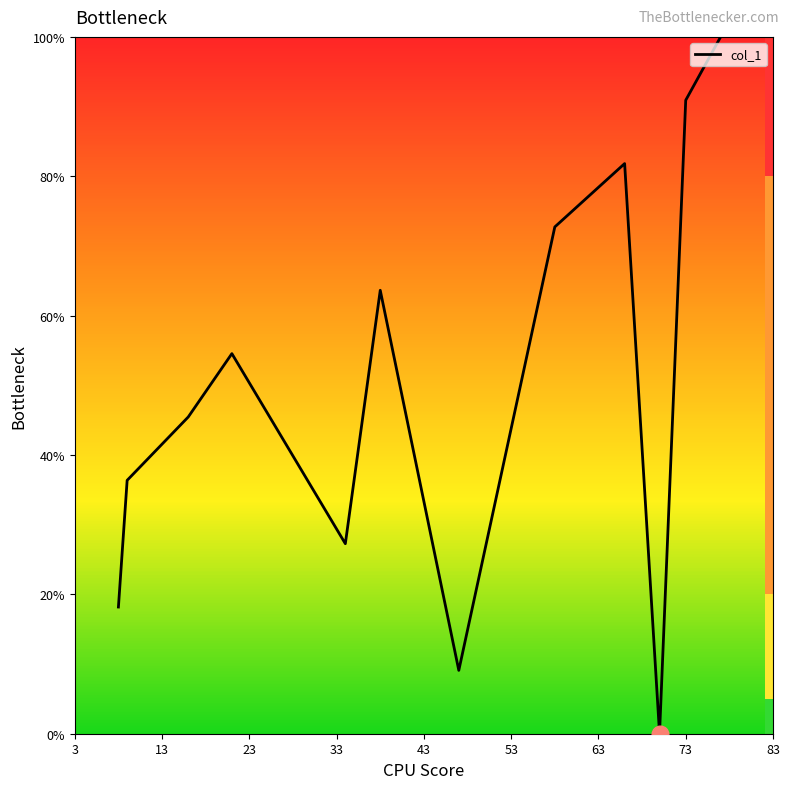

What is the maximum value shown in the chart?

100.0